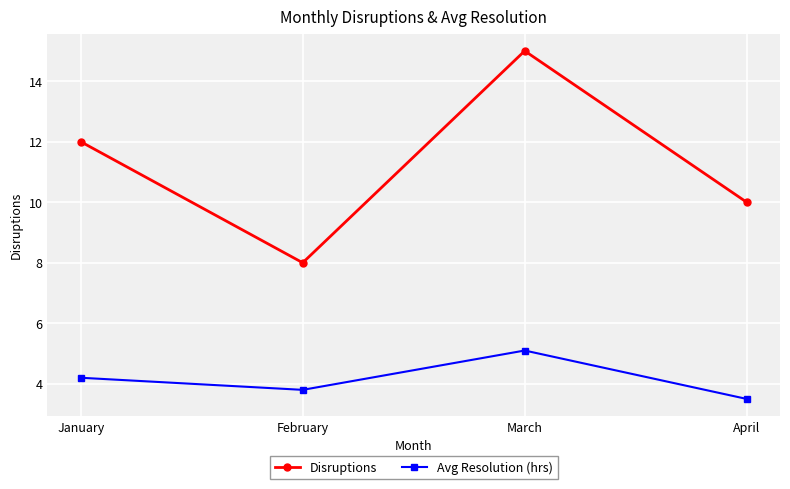

Does the chart have visible grid lines?

Yes